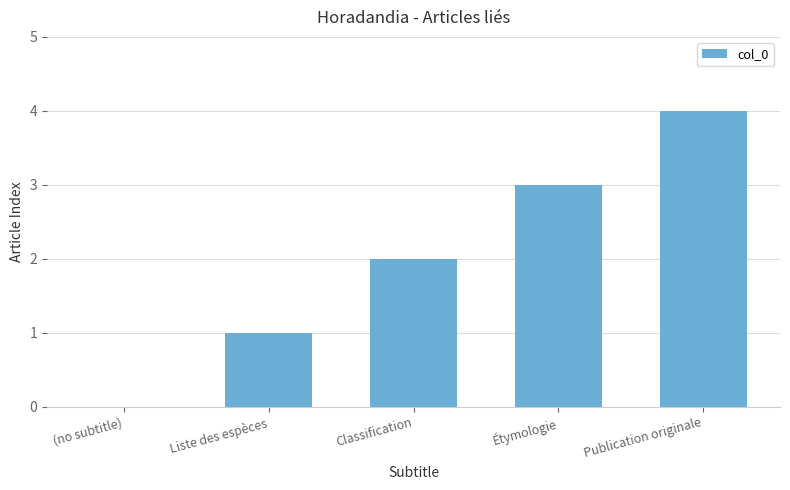

At which category does the chart reach its peak across all series?

Publication originale